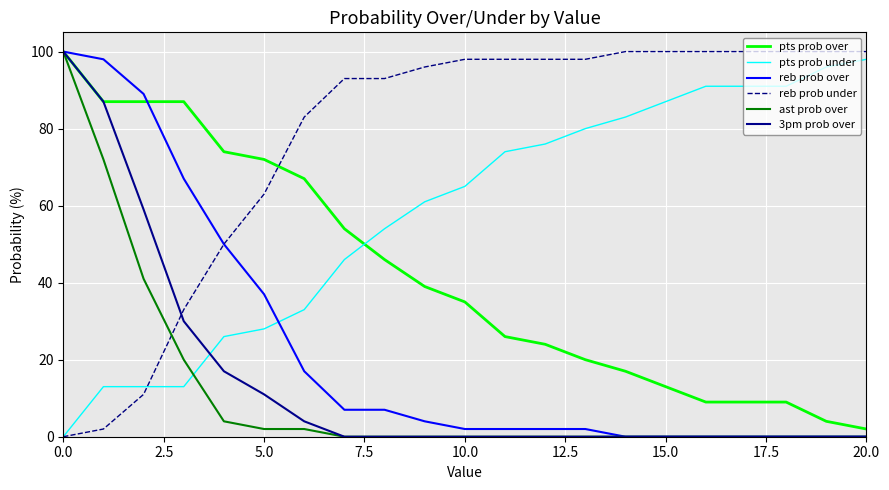

What is the maximum value for reb prob under?

100